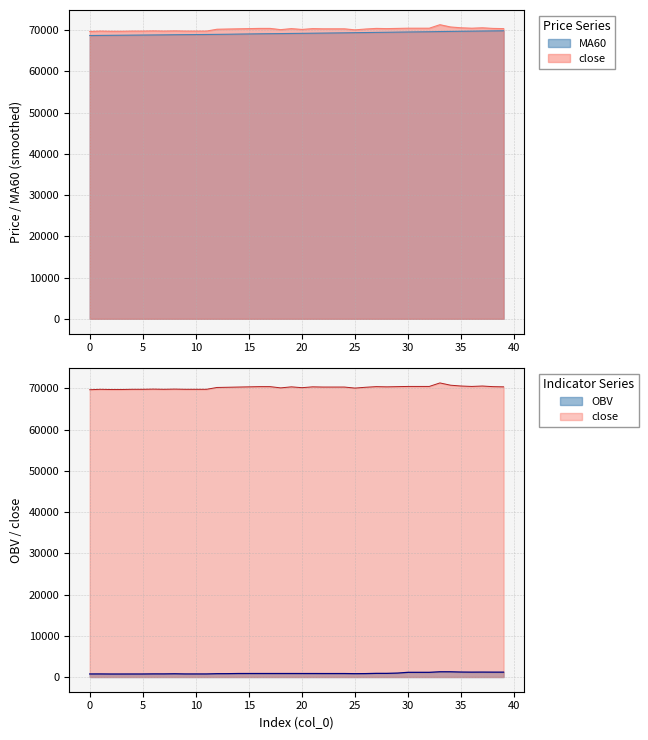

Reading left to right, list all the values displayed in this chart.

close: 69700.0	69800.0	69750.0	69750.0	69800.0	69800.0	69850.0	69800.0	69850.0	69800.0	69800.0	69800.0	70250.0	70300.0	70350.0	70400.0	70450.0	70450.0	70150.0	70400.0	70200.0	70400.0	70350.0	70350.0	70350.0	70100.0	70300.0	70450.0	70400.0	70450.0	70500.0	70500.0	70500.0	71350.0	70800.0	70600.0	70500.0	70600.0	70450.0	70400.0
MA60: 68725.8	68751.7	68775.0	68796.7	68820.0	68841.7	68864.2	68886.7	68917.5	68938.3	68955.8	68980.0	69004.2	69035.8	69075.8	69110.0	69145.0	69173.3	69195.8	69227.5	69255.0	69286.7	69317.5	69348.3	69379.2	69415.0	69448.3	69484.2	69515.8	69551.7	69585.0	69614.2	69643.3	69689.2	69723.3	69757.5	69787.5	69819.2	69847.5	69874.2
OBV: 742.3	747.6	730.0	730.0	734.8	734.8	759.1	756.2	786.0	746.0	746.0	746.0	805.8	813.0	848.1	850.0	851.0	851.0	850.6	850.6	846.6	846.6	840.6	840.6	840.6	809.4	828.1	887.3	885.0	955.3	1138.2	1138.2	1138.2	1271.1	1269.4	1207.1	1184.7	1195.7	1184.2	1183.2